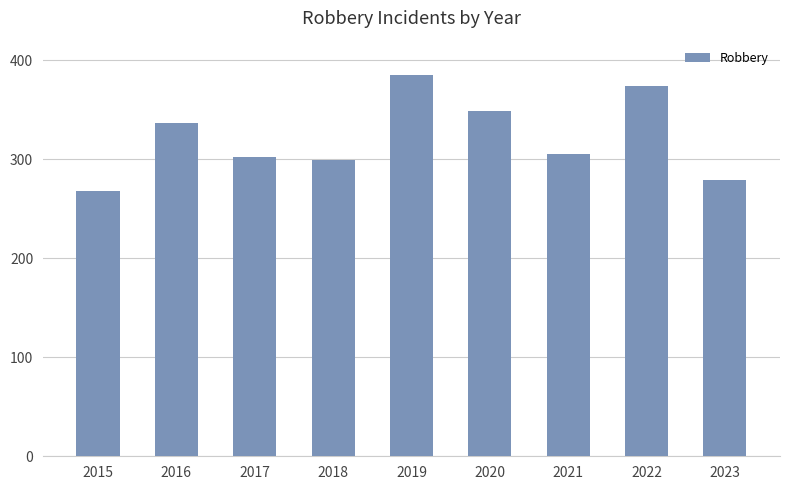

The value at 2017 is 302. True or false?

True